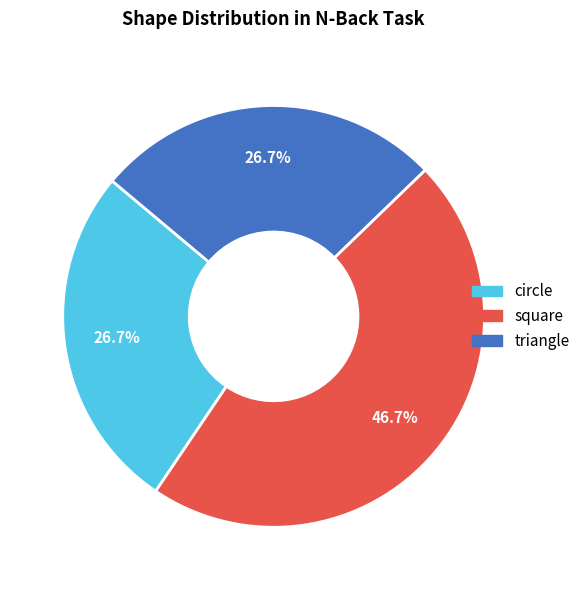

To the nearest percent, what is the average slice percentage?

33%